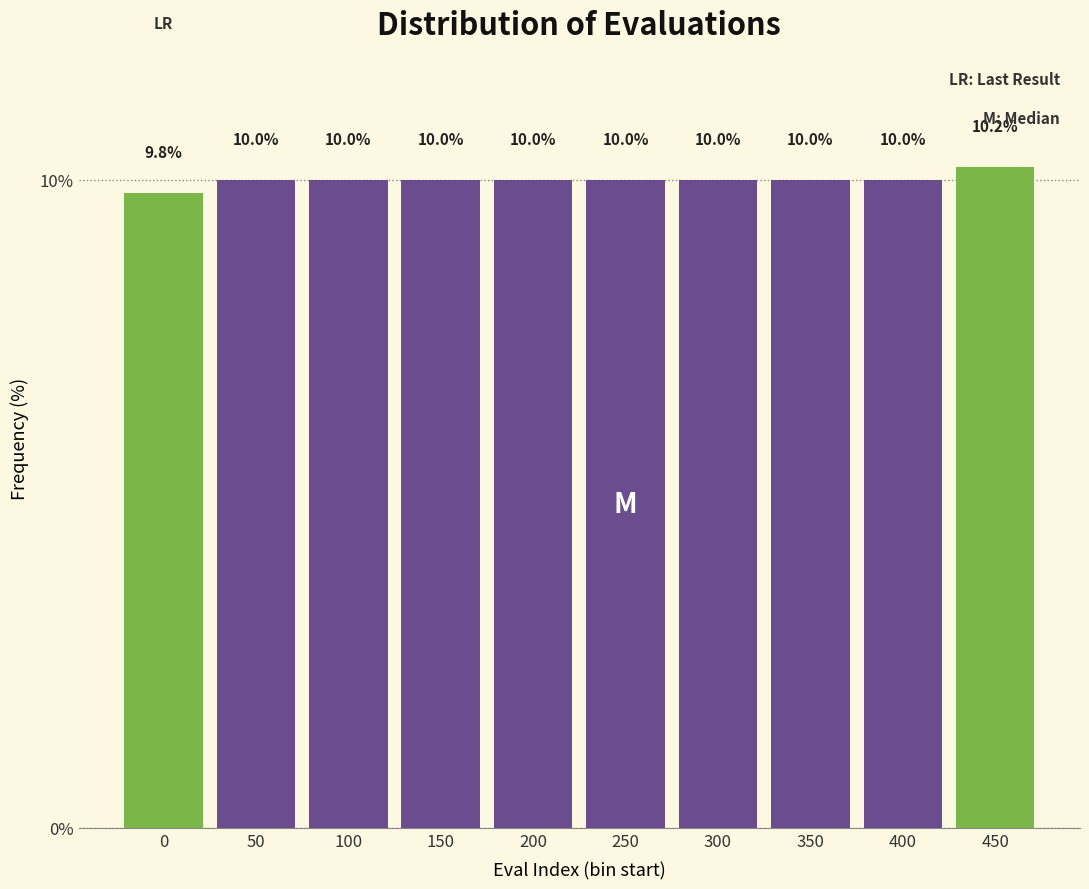

Reading left to right, what are all the values shown in this chart?

0=9.8	50=10.0	100=10.0	150=10.0	200=10.0	250=10.0	300=10.0	350=10.0	400=10.0	450=10.2